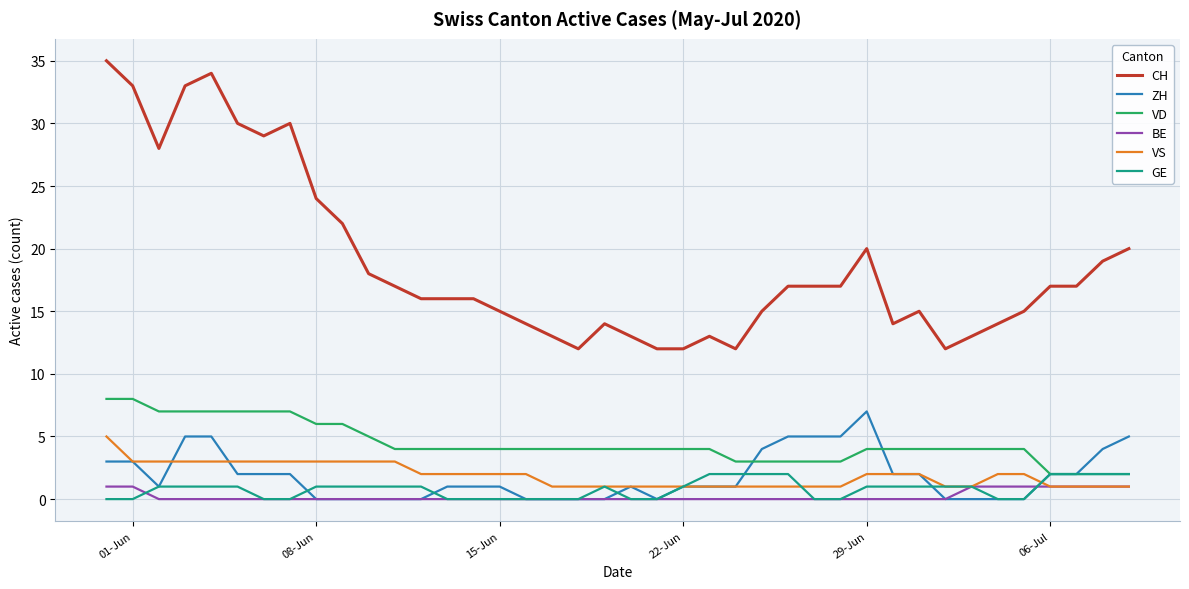

True or false: BE and CH intersect in this chart.

False